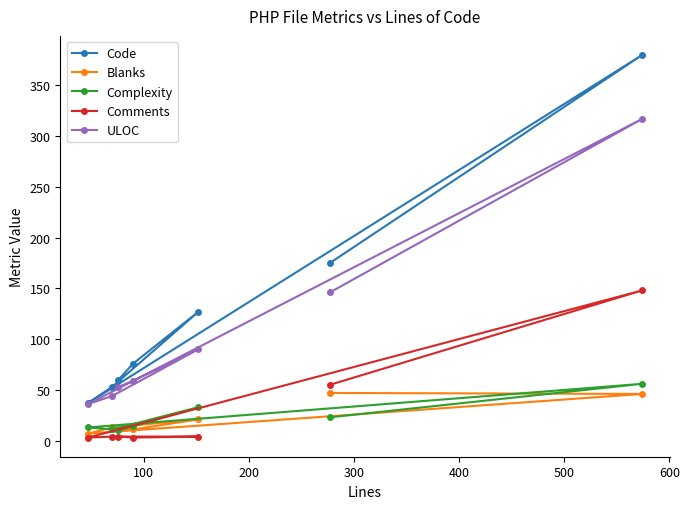

Count the number of categories in the chart.

7